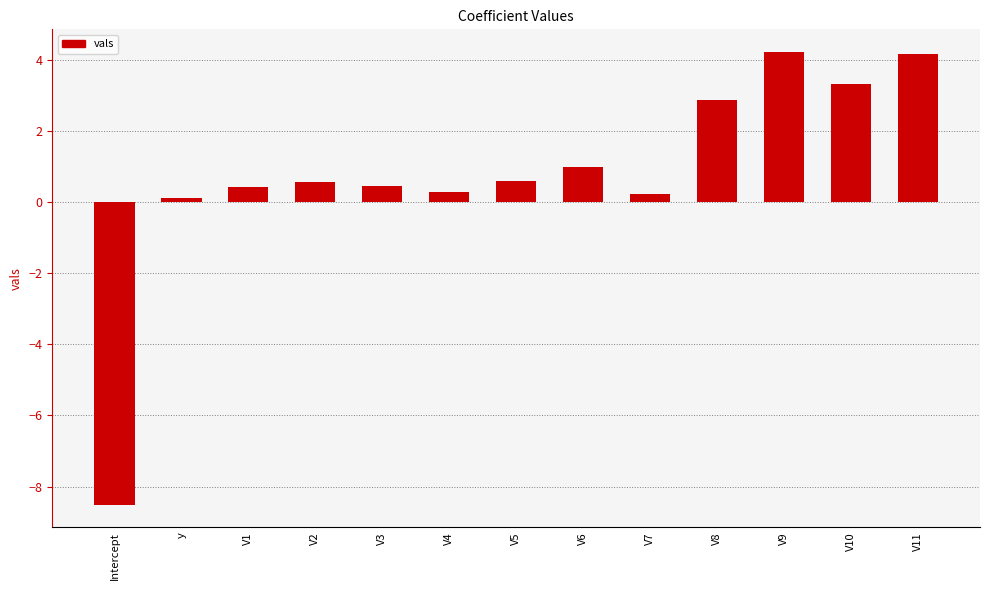

Which category has the lowest value across all series?

Intercept